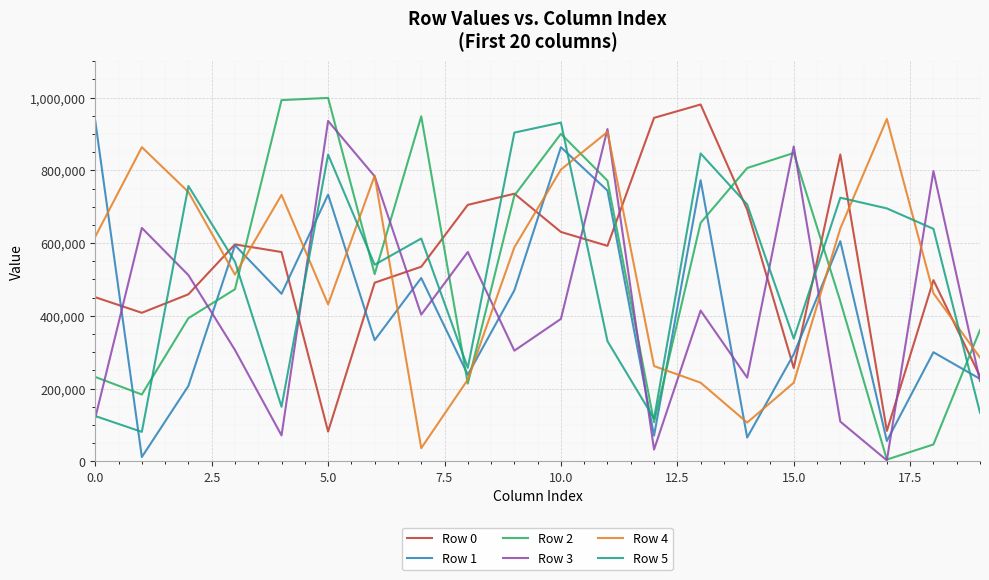

True or false: Row 0 and Row 4 cross at least once.

True